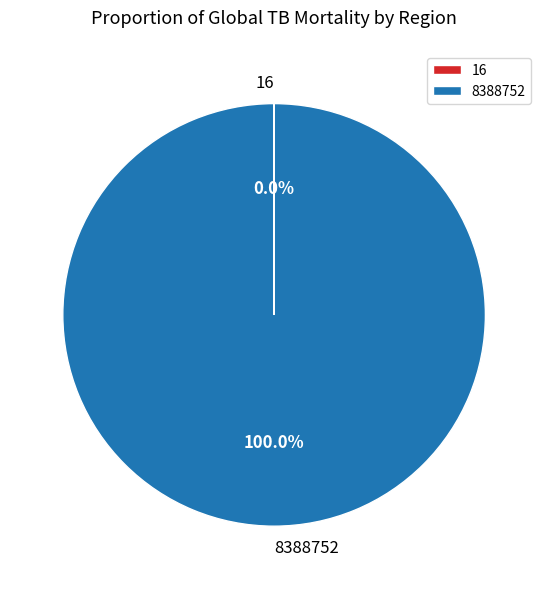

Does any single category account for the majority?

Yes